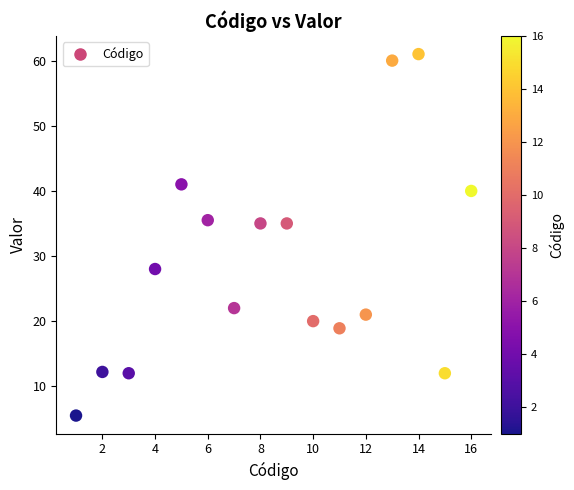

What is the range of X values (max minus min)?

15.0